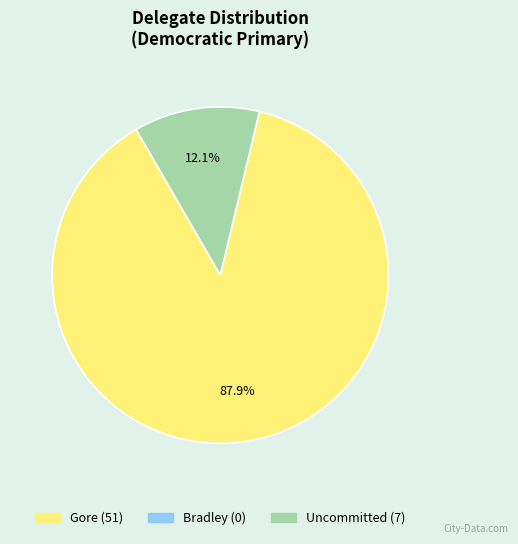

Is there a majority slice in this chart?

Yes